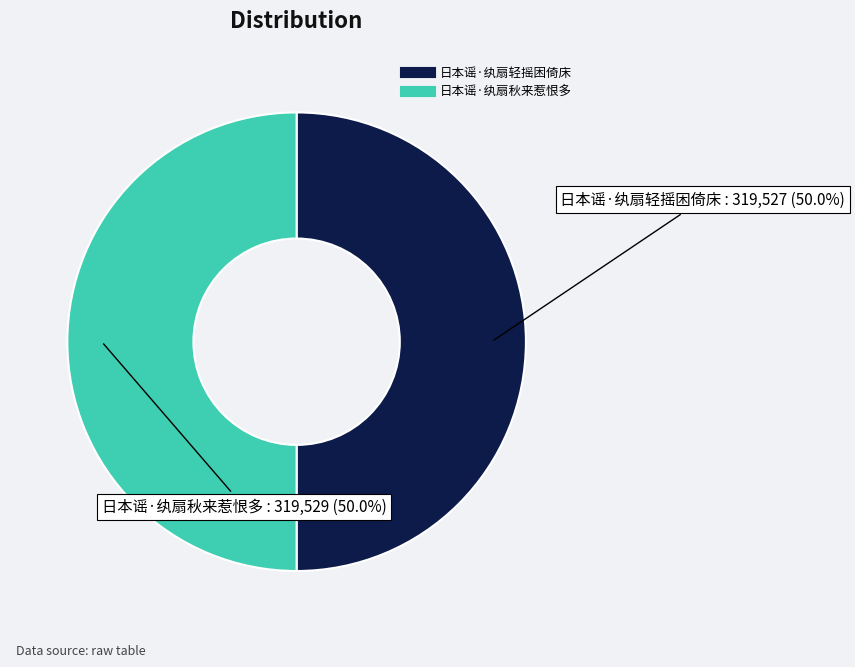

Combined, what portion of the pie is 日本谣·纨扇轻摇困倚床 and 日本谣·纨扇秋来惹恨多?

100.0%